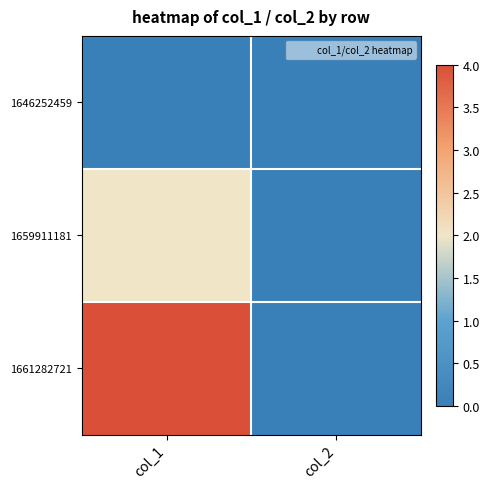

Rank the series at col_1 from lowest to highest value.

1646252459, 1659911181, 1661282721